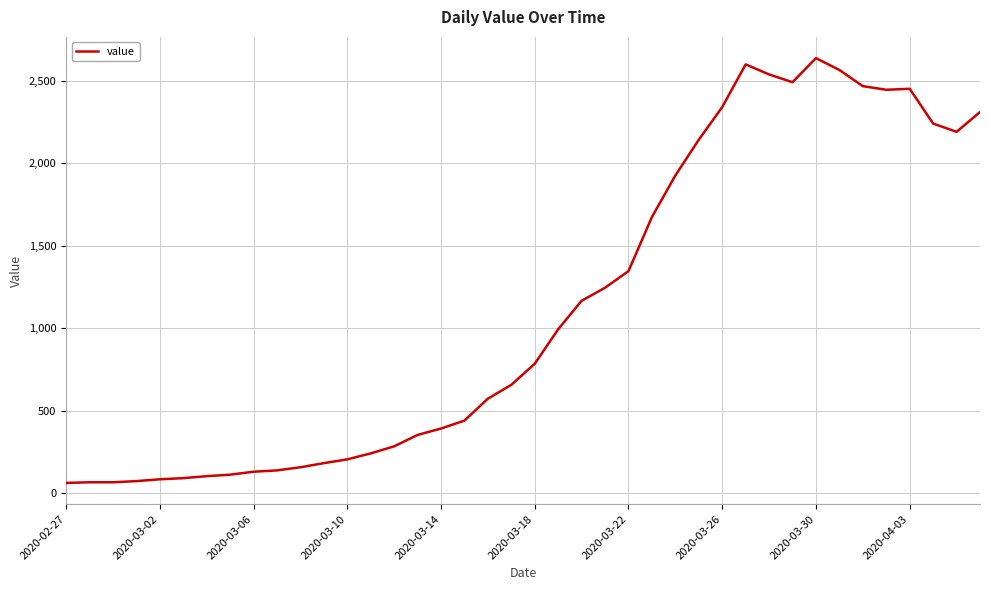

True or false: the data has more than 1 interior local peaks.

True